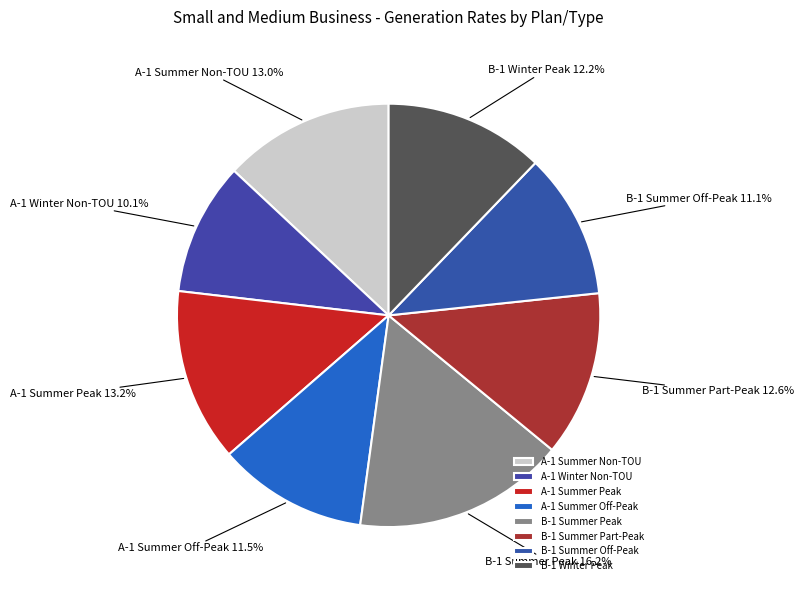

Between A-1 Summer Off-Peak and A-1 Summer Non-TOU, which is larger?

A-1 Summer Non-TOU